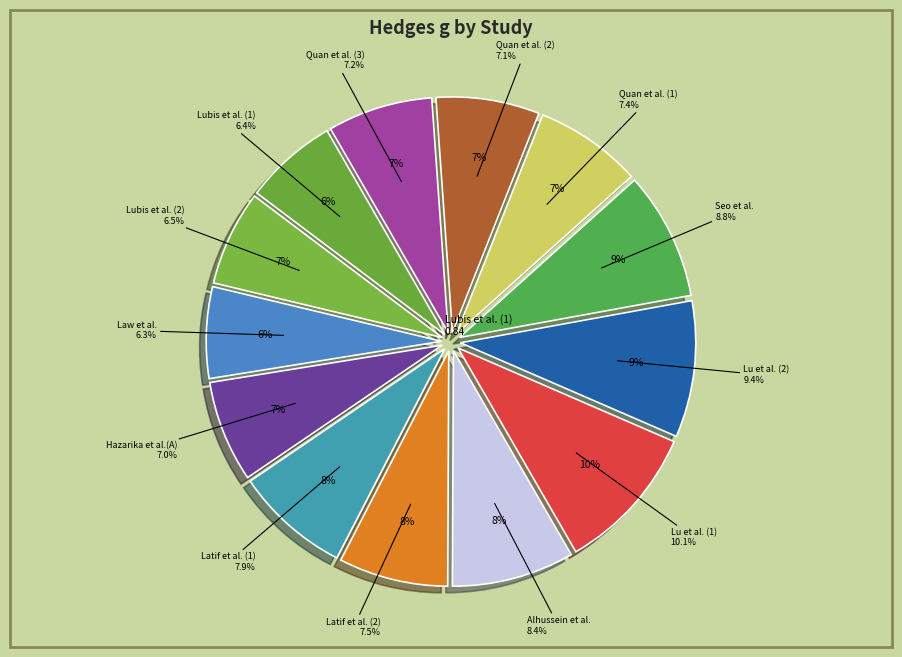

Count the number of slices in the pie.

13